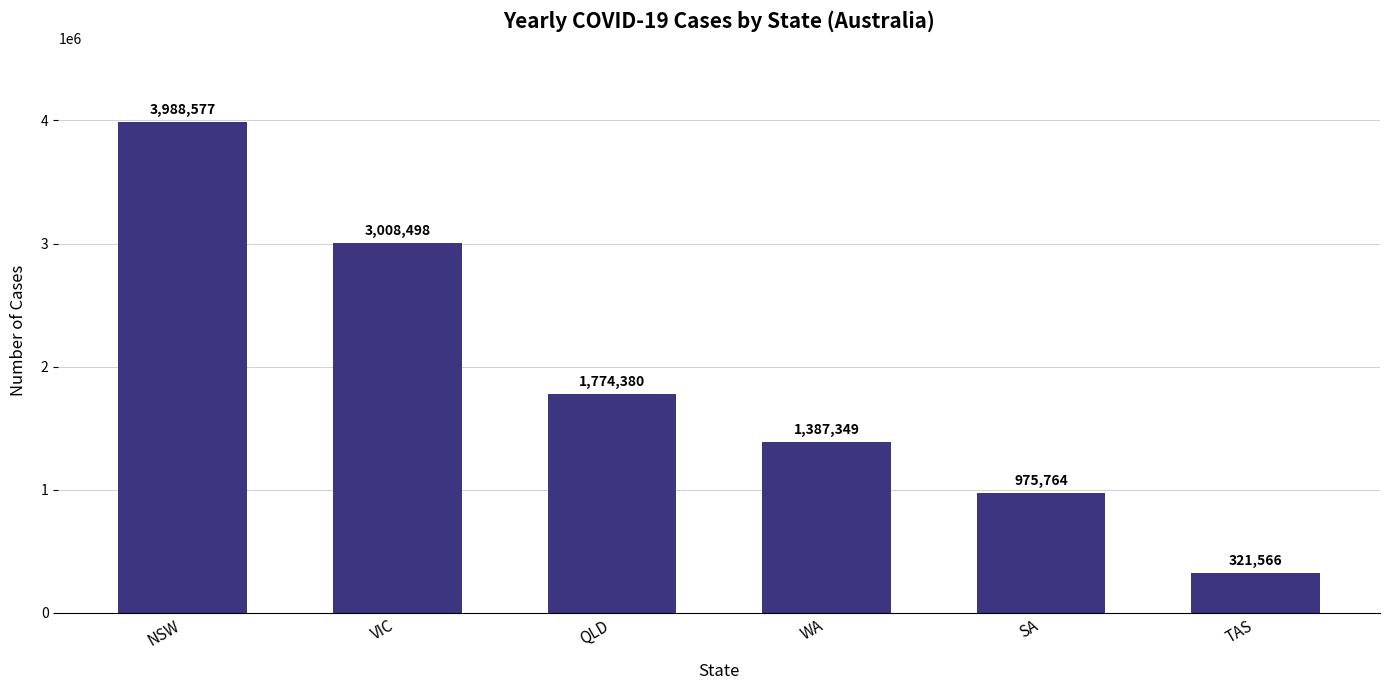

Reading left to right, what are all the values shown in this chart?

3988577	3008498	1774380	1387349	975764	321566